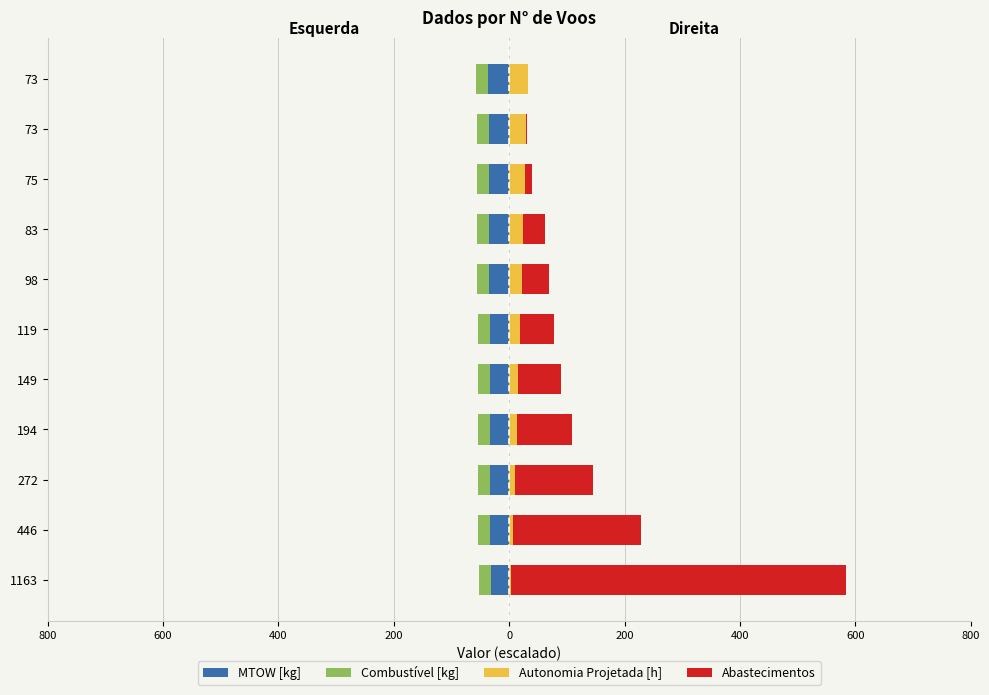

Between 98 and 83, which is larger?

98